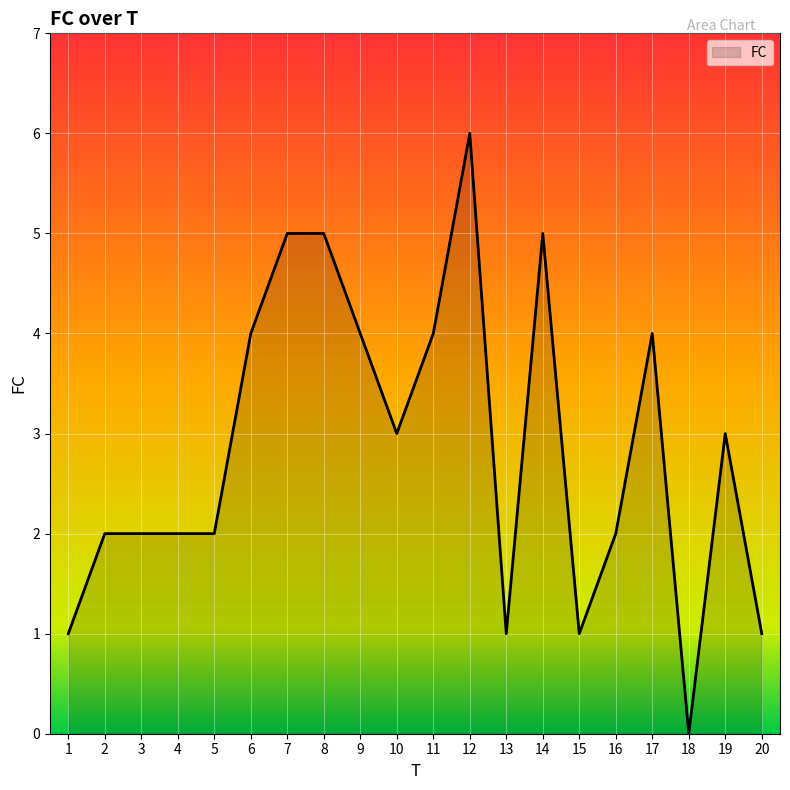

True or false: the data shows 0 at 13.

False